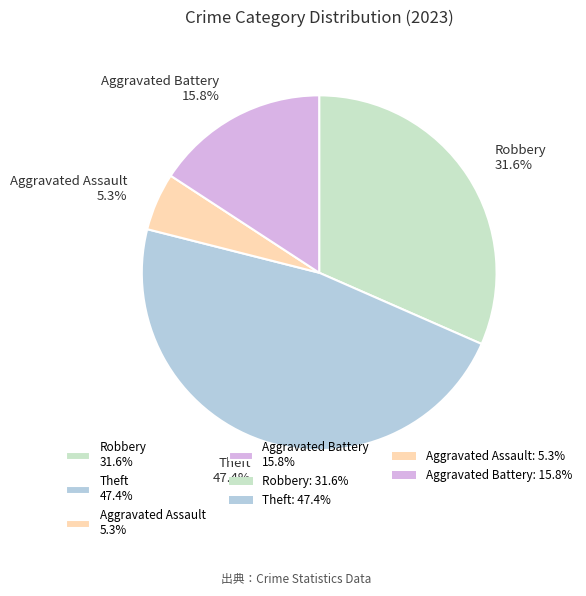

What is the ratio of the value at Aggravated Battery 15.8% to the value at Robbery 31.6%?

0.5